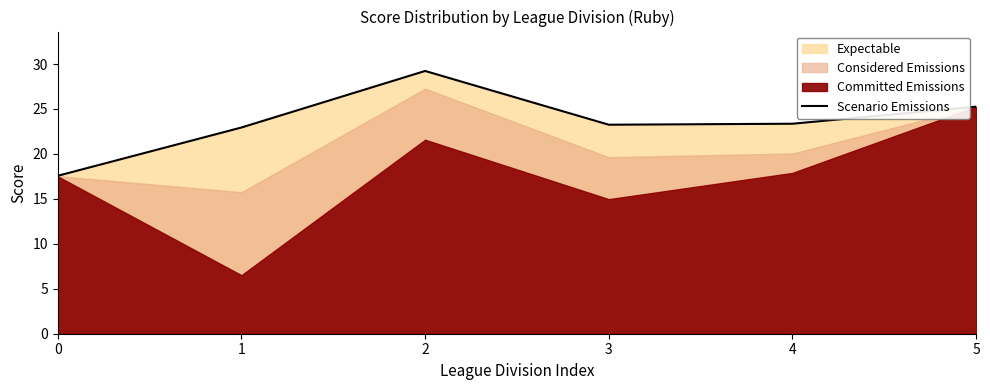

List the labels in order of value, largest first.

2, 5, 4, 3, 1, 0